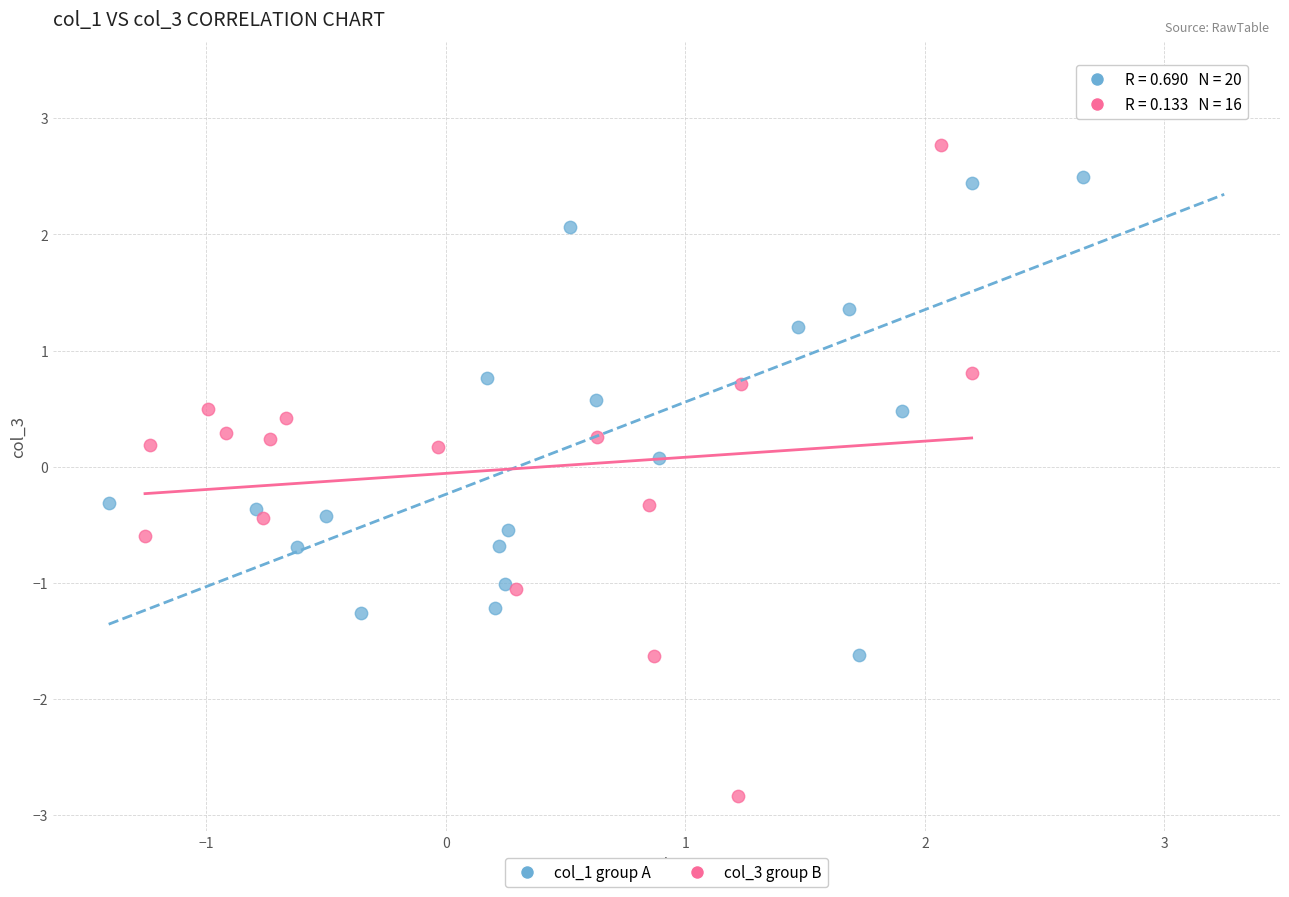

Which series reaches the minimum Y coordinate?

col_3 group B